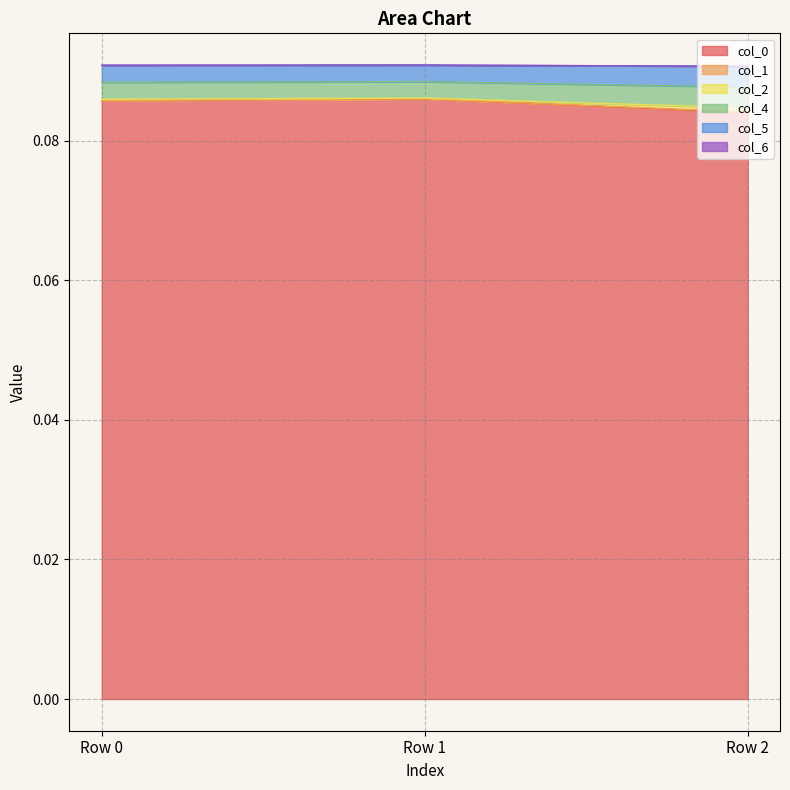

True or false: col_2 has a value of 0.0 at Row 2.

False